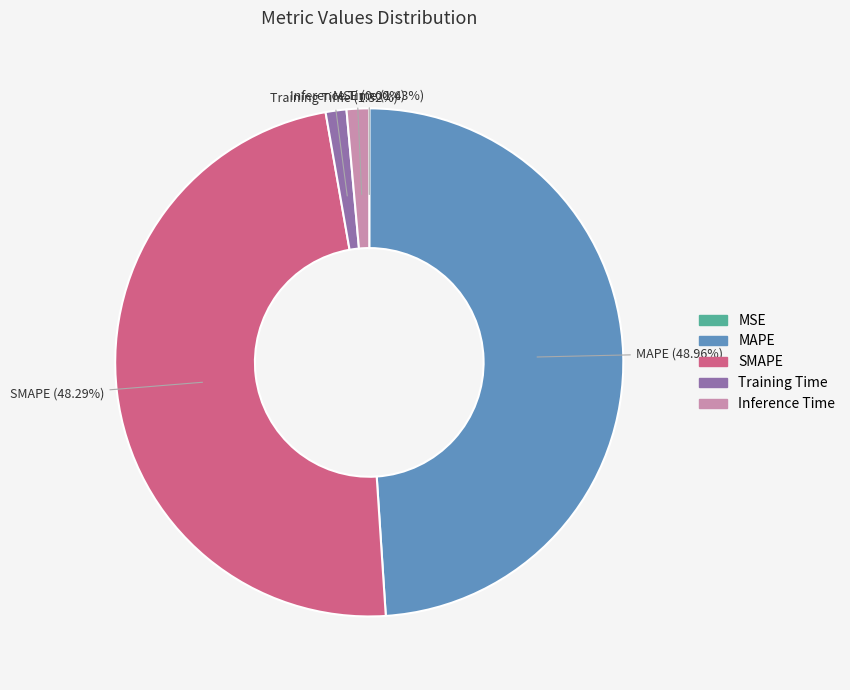

Combined, what portion of the pie is SMAPE and Inference Time?

49.7%